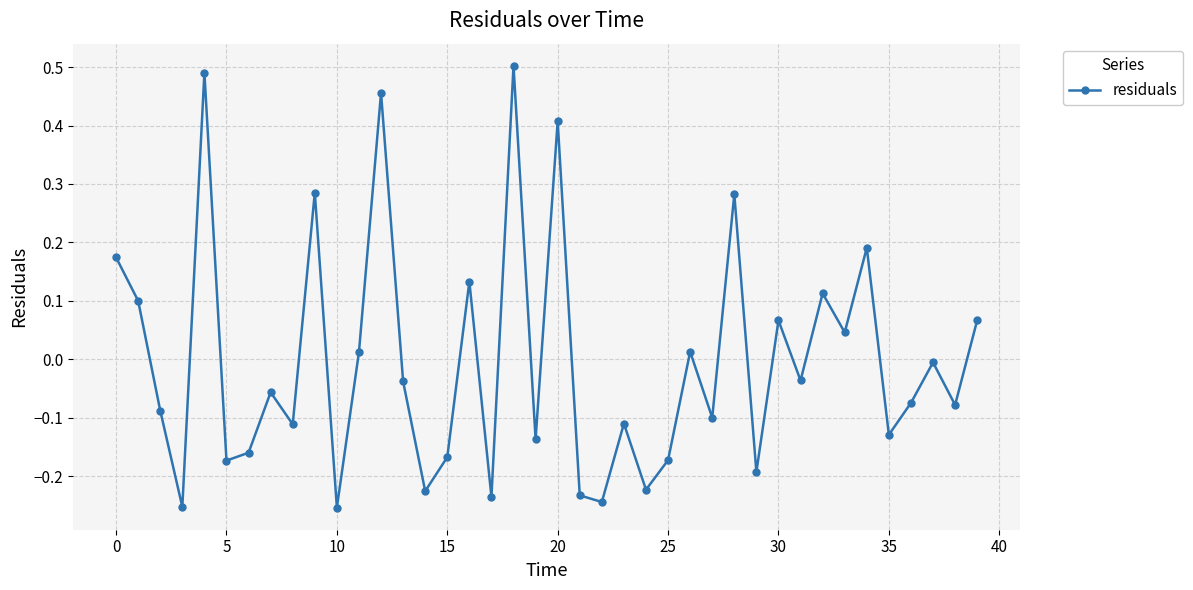

What is the difference between the maximum and second lowest values?

0.8